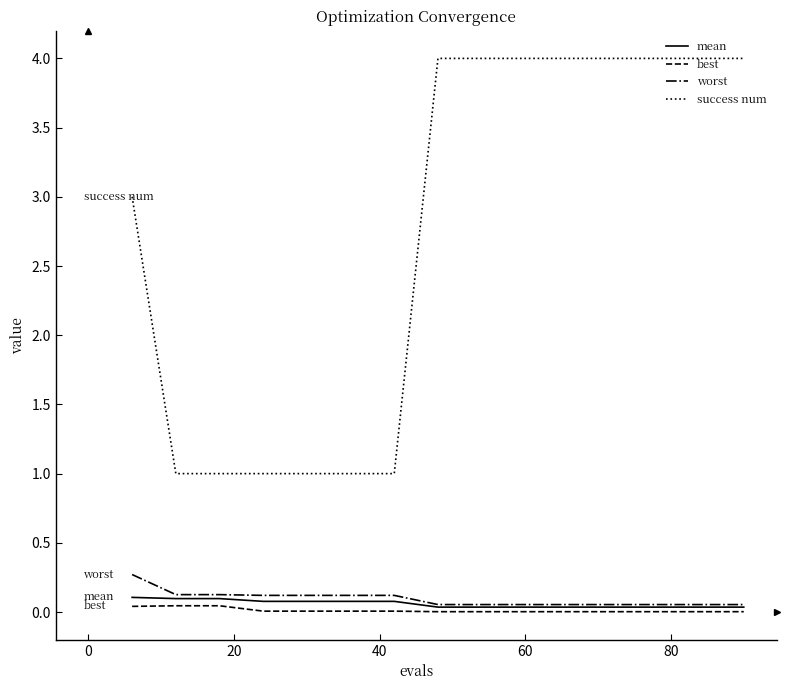

What is the maximum value shown in the chart?

4.0